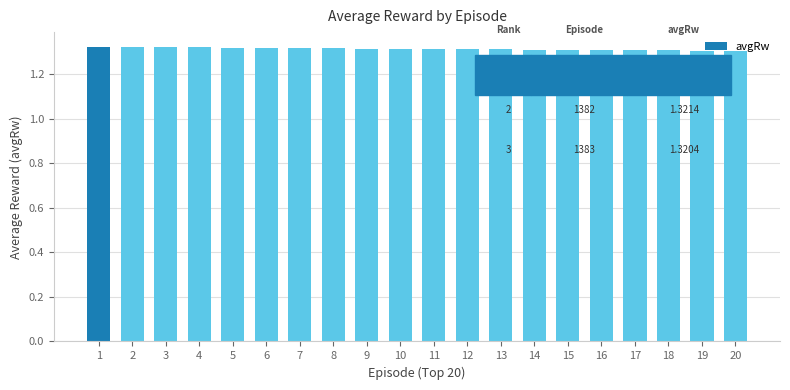

What is the ratio of the value at 11 to the value at 10?

1.0